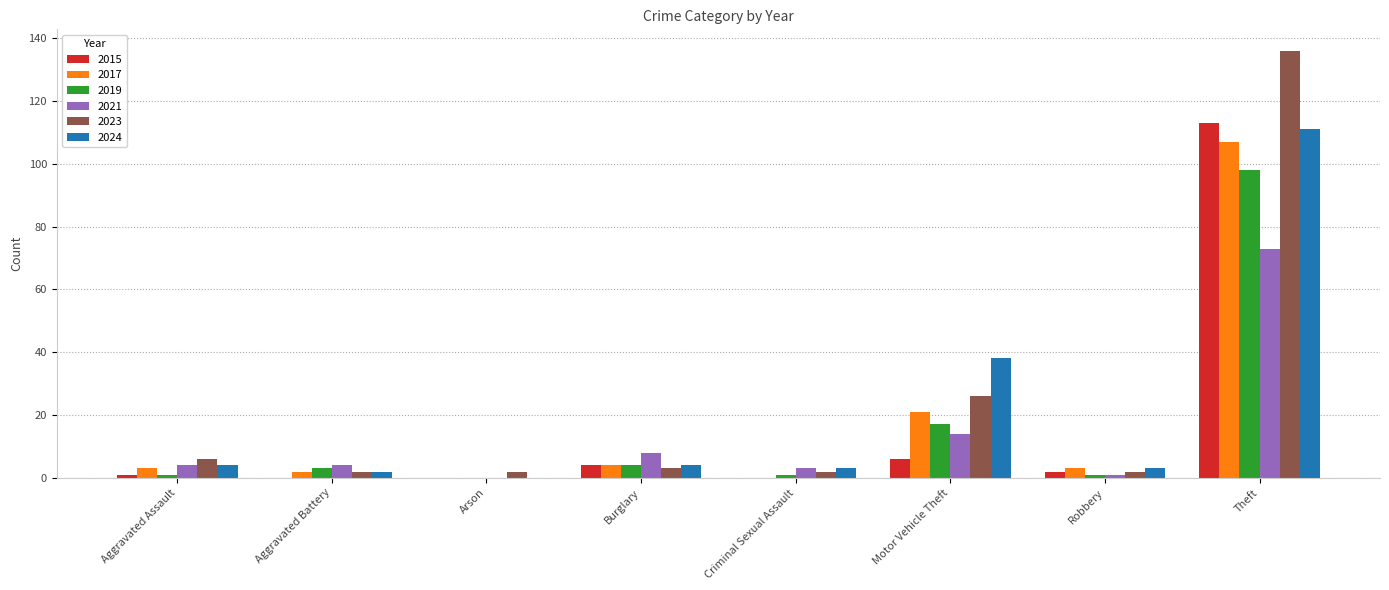

Reading left to right, transcribe all the data shown in this chart.

2015: 1	0	0	4	0	6	2	113
2017: 3	2	0	4	0	21	3	107
2019: 1	3	0	4	1	17	1	98
2021: 4	4	0	8	3	14	1	73
2023: 6	2	2	3	2	26	2	136
2024: 4	2	0	4	3	38	3	111